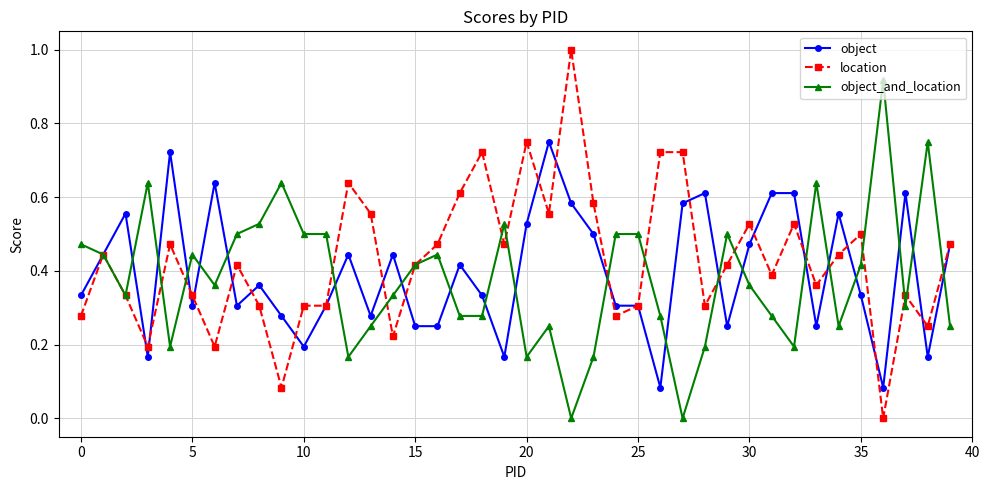

How many distinct data groups are displayed?

3